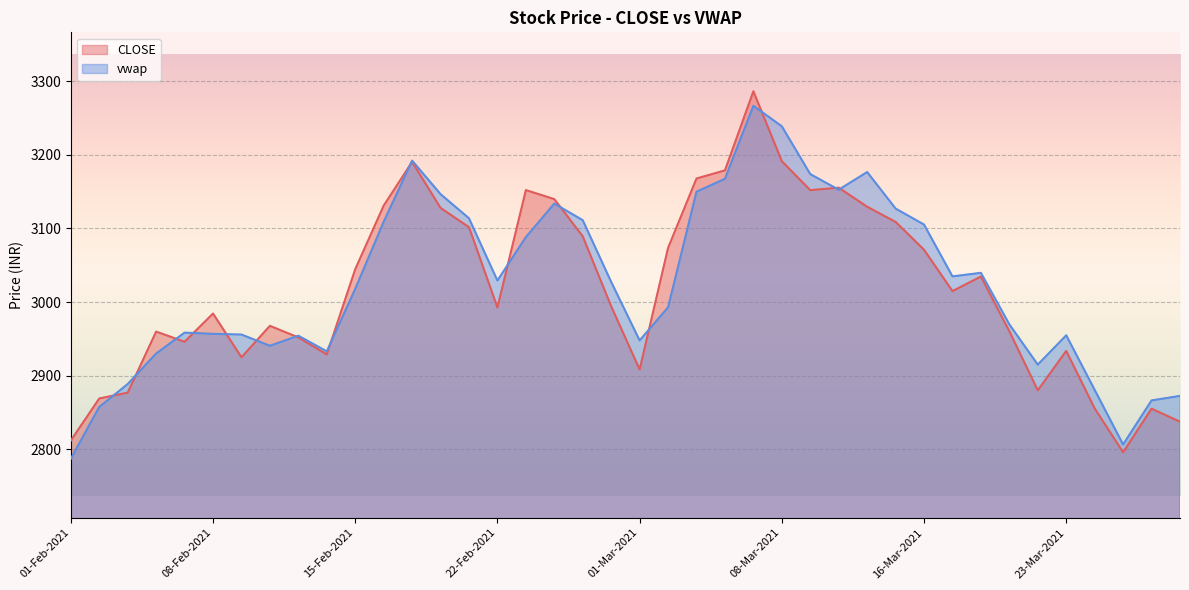

Where do vwap and CLOSE first cross each other?

02-Feb-2021 and 03-Feb-2021